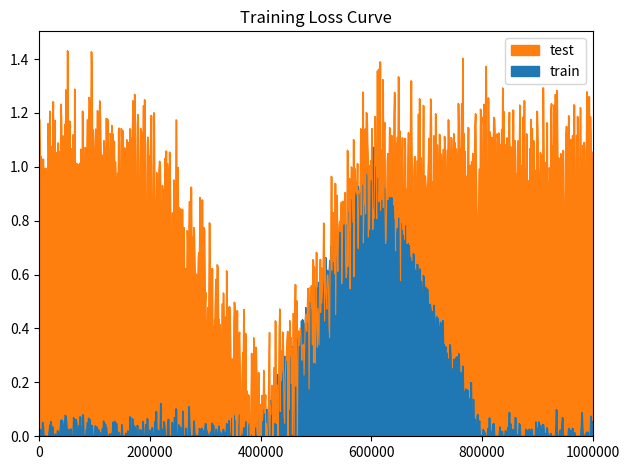

How many distinct data groups are displayed?

2